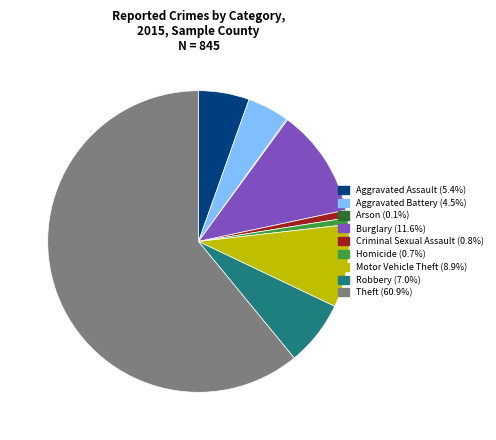

Which category has the biggest portion of the pie?

Theft